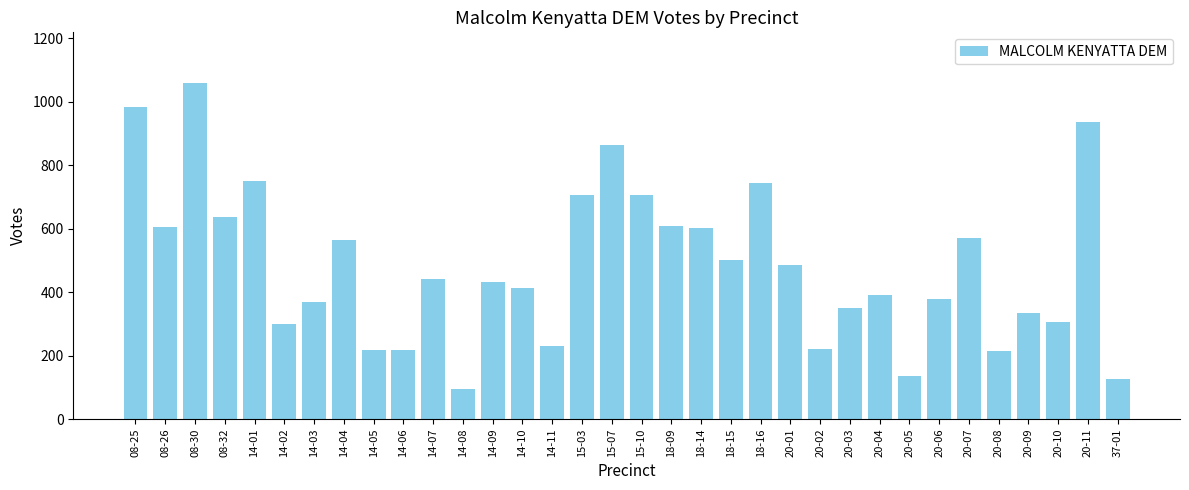

Does the chart contain any negative values?

No